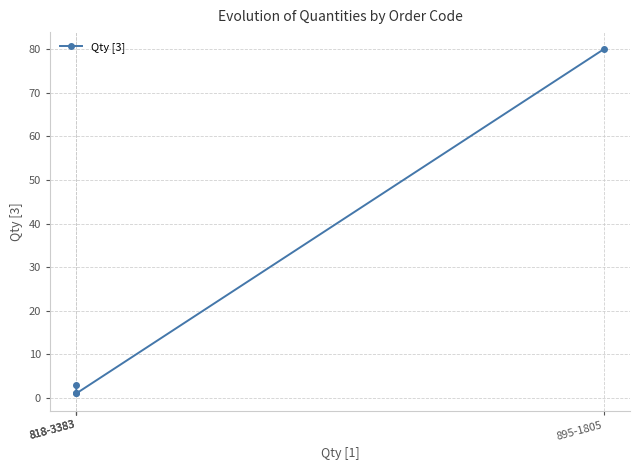

Approximately how many times larger is the value at 895-1805 compared to 818-3383?

80.0